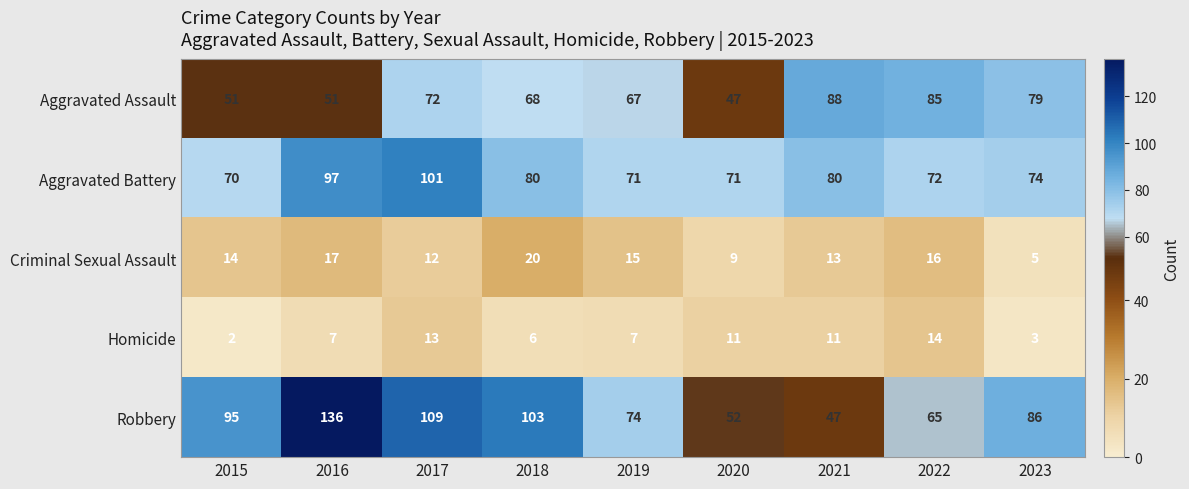

Which series changed the most between 2016 and 2018?

Robbery